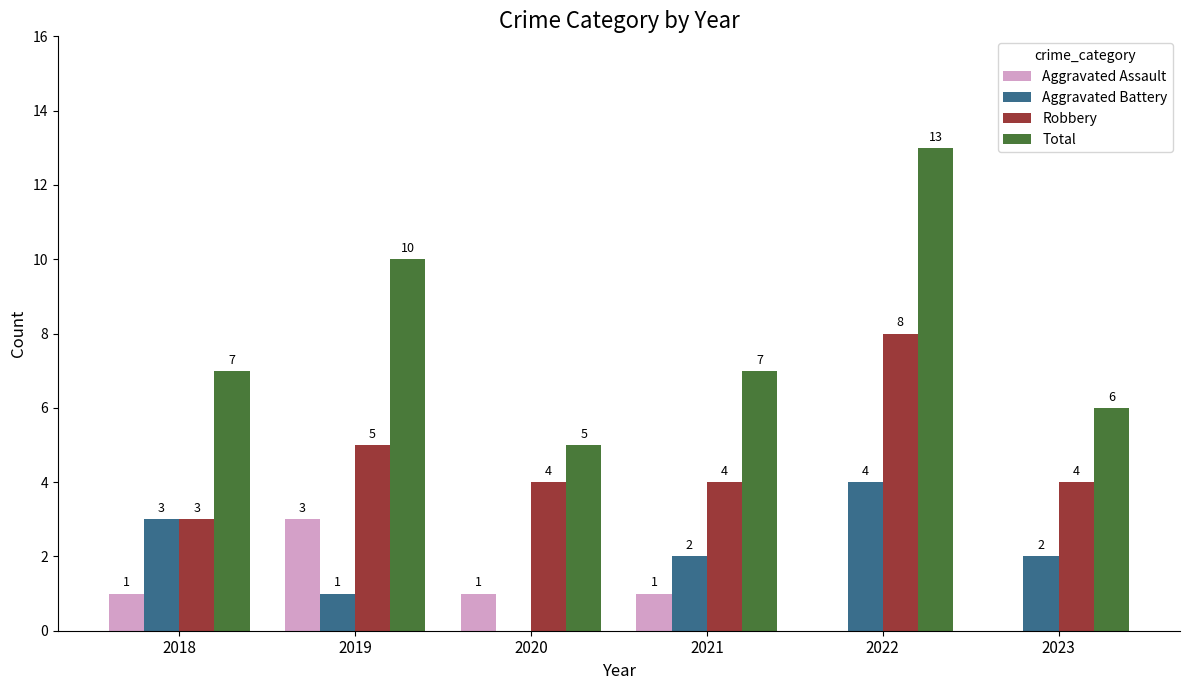

Where does the Robbery series first go above 4?

2019